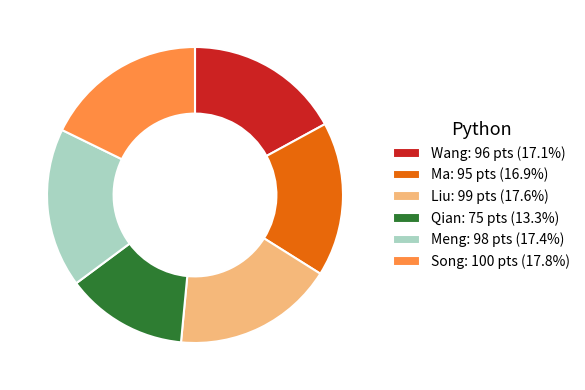

Does any single category account for the majority?

No